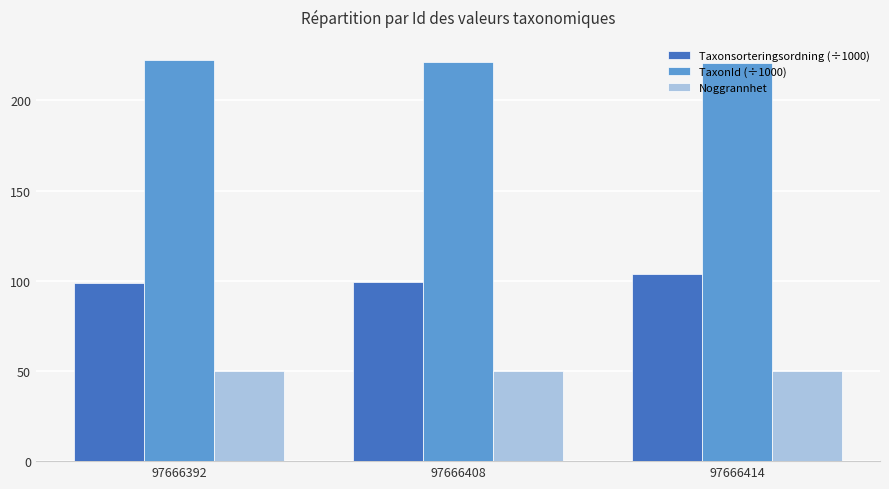

What are all the series names shown in the legend?

Taxonsorteringsordning (÷1000), TaxonId (÷1000), Noggrannhet